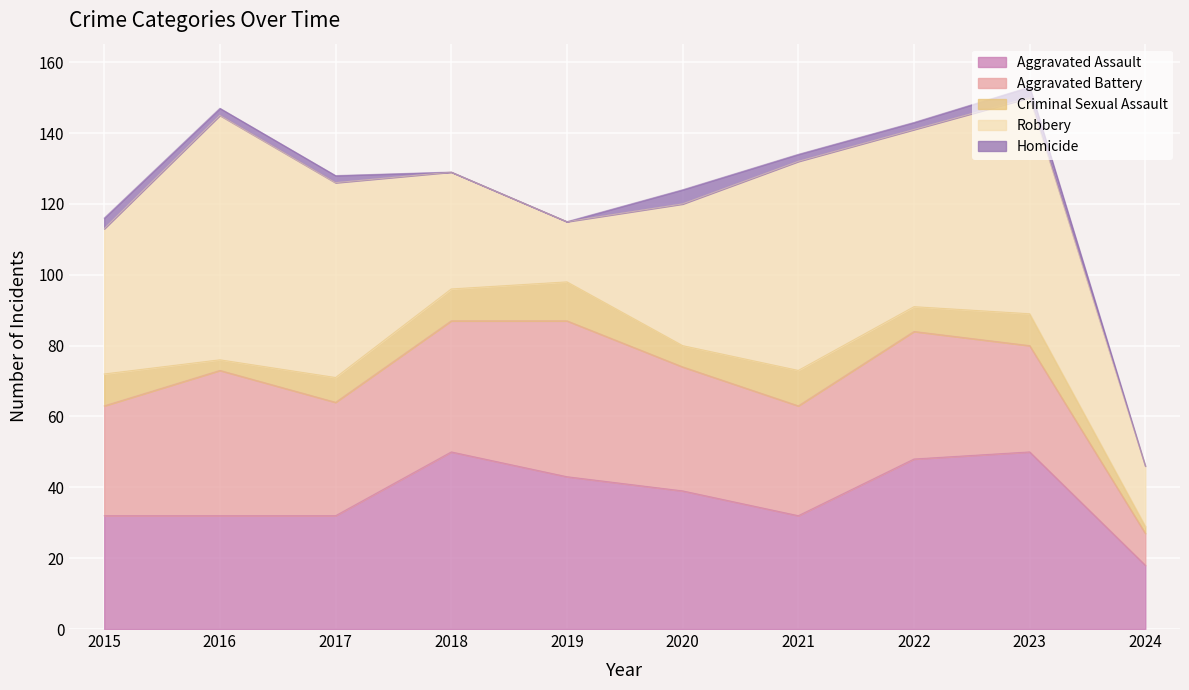

Reading left to right, list all the values displayed in this chart.

Aggravated Assault: 32	32	32	50	43	39	32	48	50	18
Aggravated Battery: 31	41	32	37	44	35	31	36	30	9
Criminal Sexual Assault: 9	3	7	9	11	6	10	7	9	2
Robbery: 41	69	55	33	17	40	59	50	61	17
Homicide: 3	2	2	0	0	4	2	2	3	0